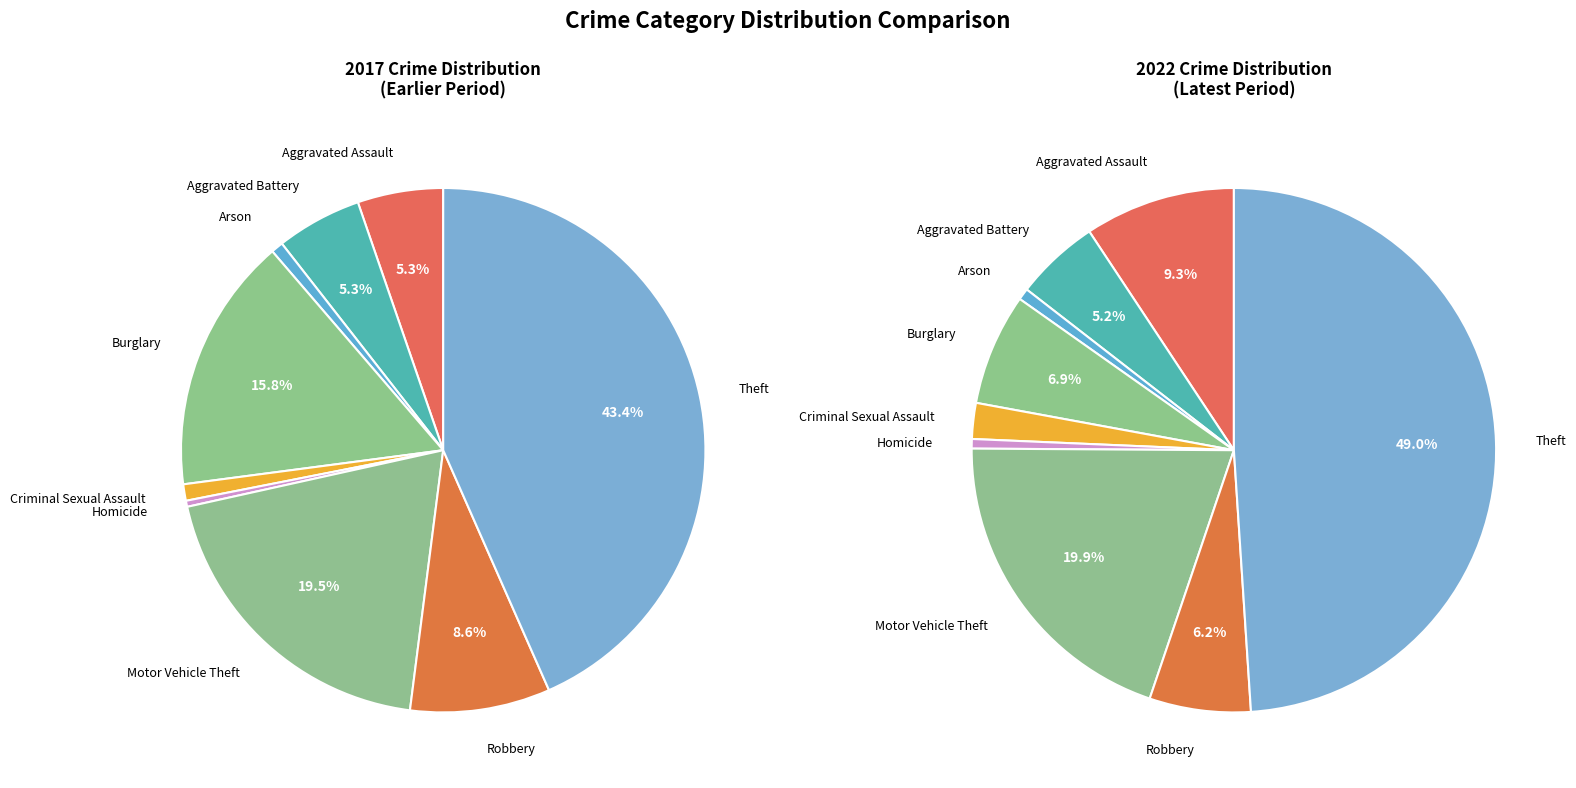

How many slices are in this pie chart?

9